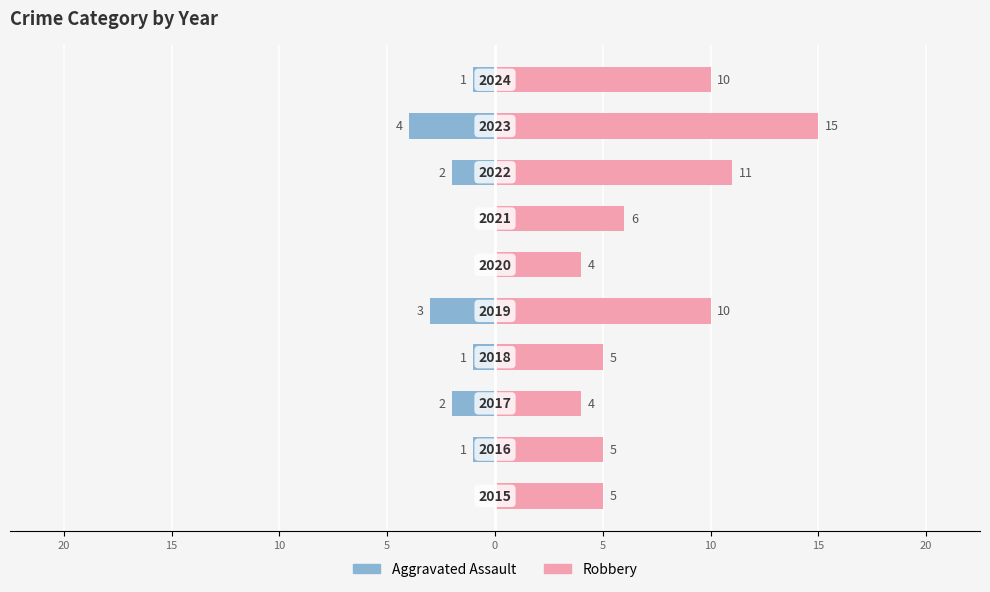

Reading left to right, transcribe all the data shown in this chart.

Aggravated Assault: 0	-1	-2	-1	-3	0	0	-2	-4	-1
Robbery: 5	5	4	5	10	4	6	11	15	10